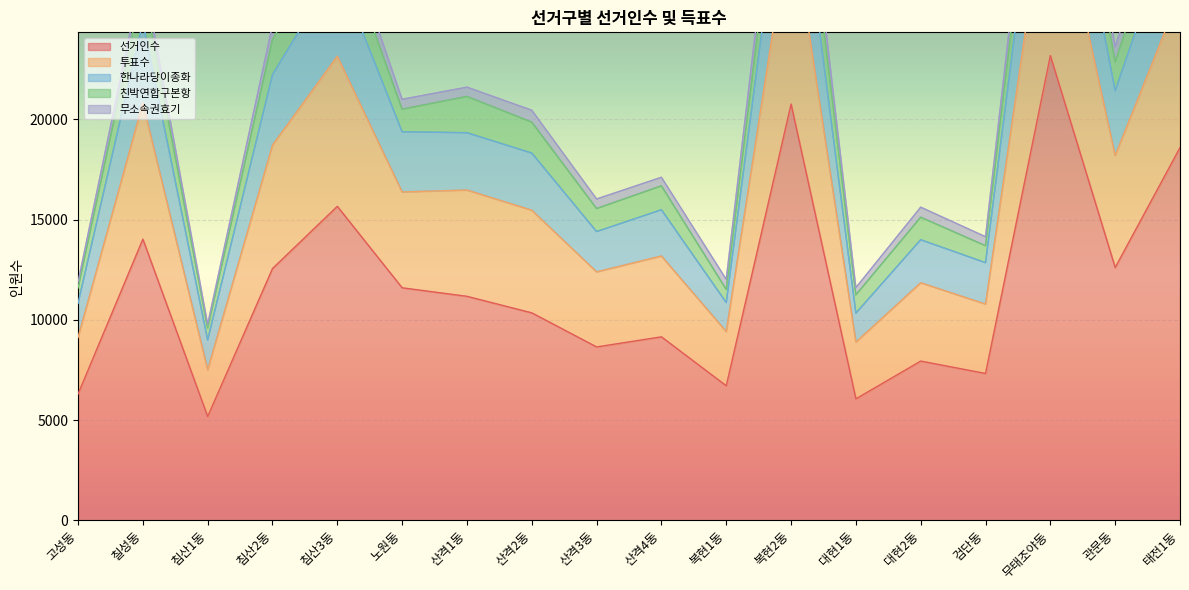

At which label does 선거인수 reach its minimum?

침산1동